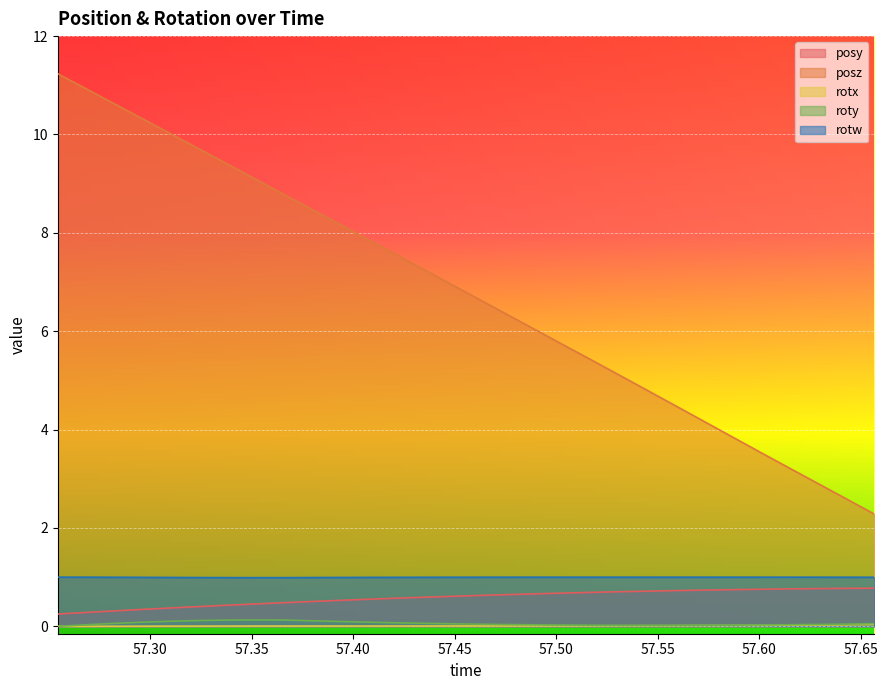

Which series has the widest spread of values?

posz